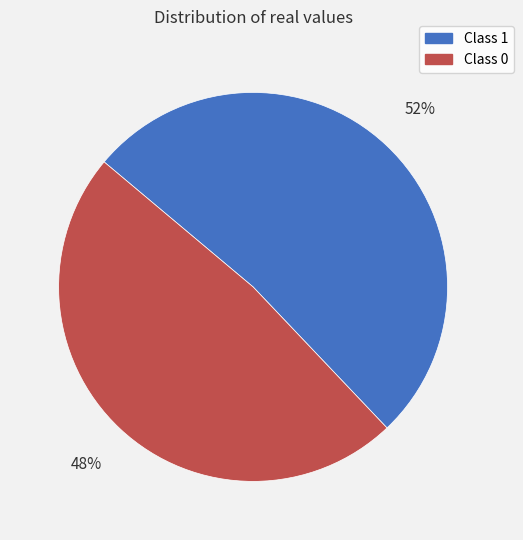

Does any single category account for the majority?

Yes